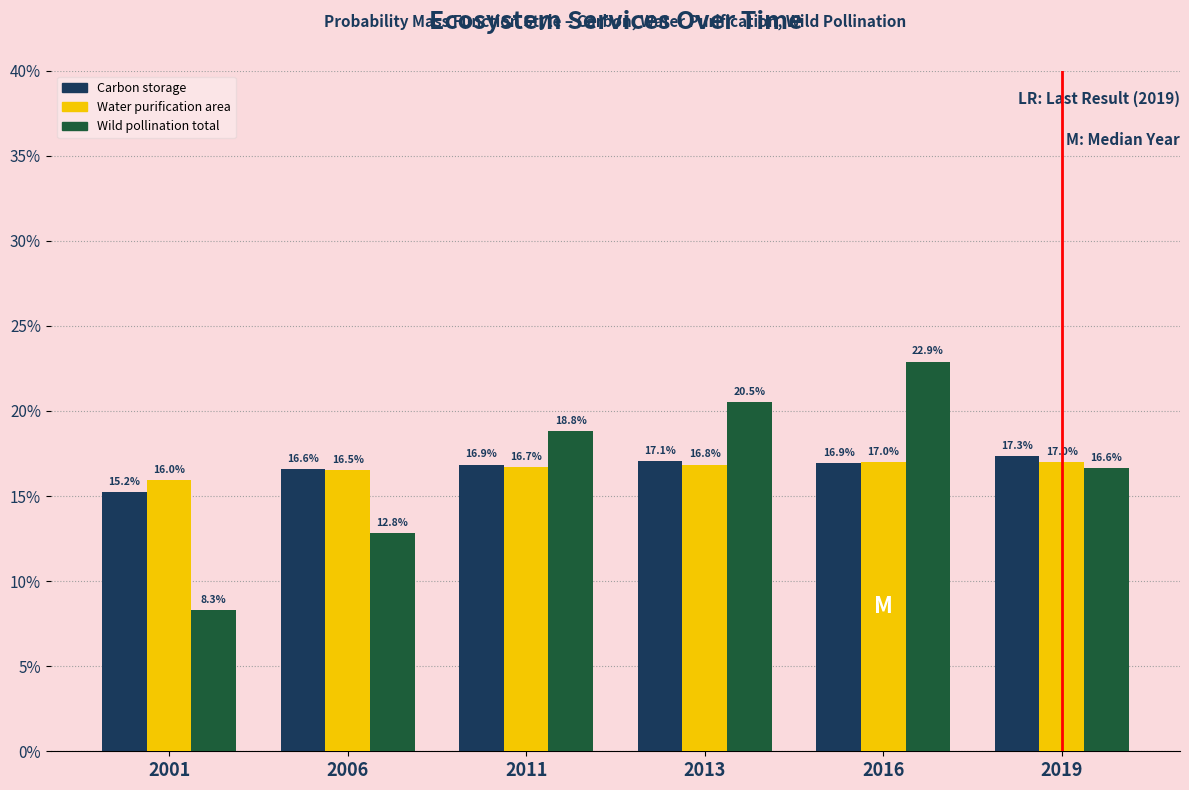

Reading left to right, list all the values displayed in this chart.

Carbon storage: 15.2	16.6	16.9	17.1	16.9	17.3
Water purification area: 16.0	16.5	16.7	16.8	17.0	17.0
Wild pollination total: 8.3	12.8	18.8	20.5	22.9	16.6